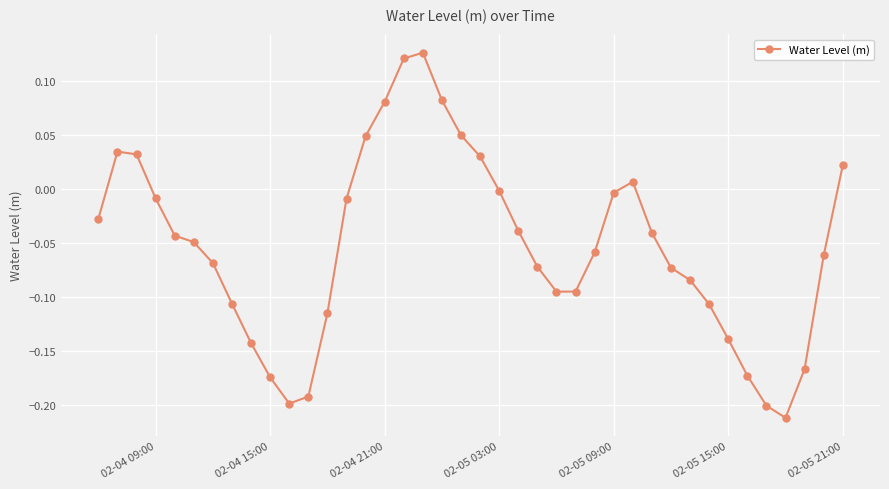

How many data points are above 0?

11